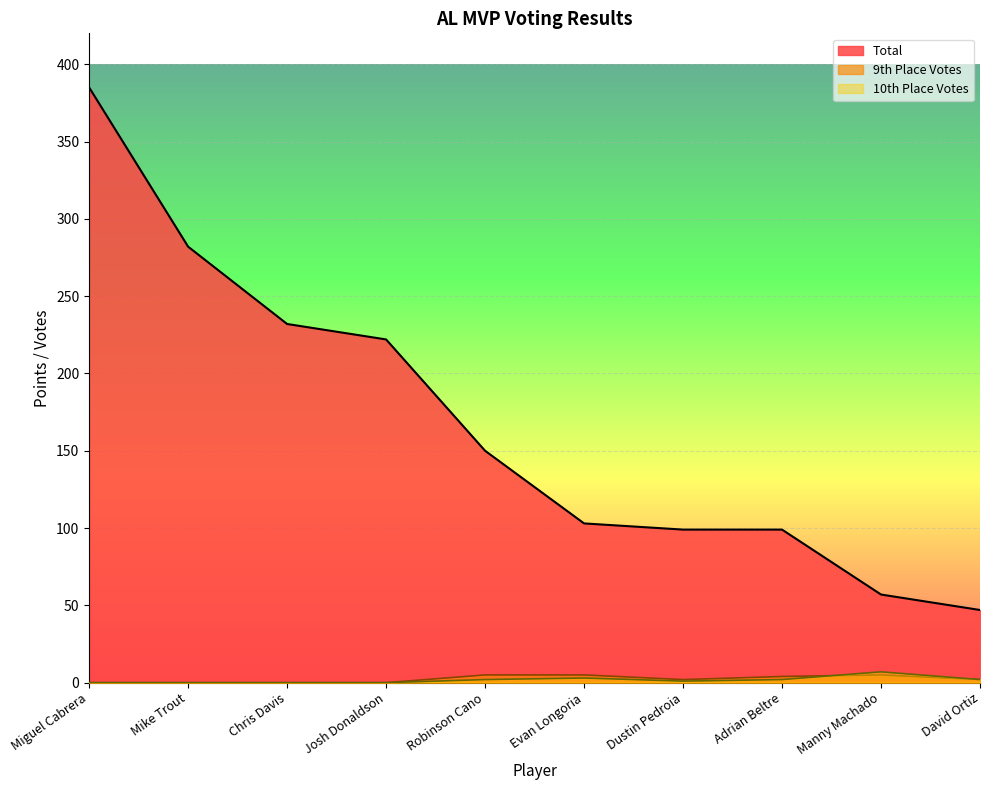

Rank the categories by Total value from lowest to highest.

David Ortiz, Manny Machado, Dustin Pedroia, Adrian Beltre, Evan Longoria, Robinson Cano, Josh Donaldson, Chris Davis, Mike Trout, Miguel Cabrera